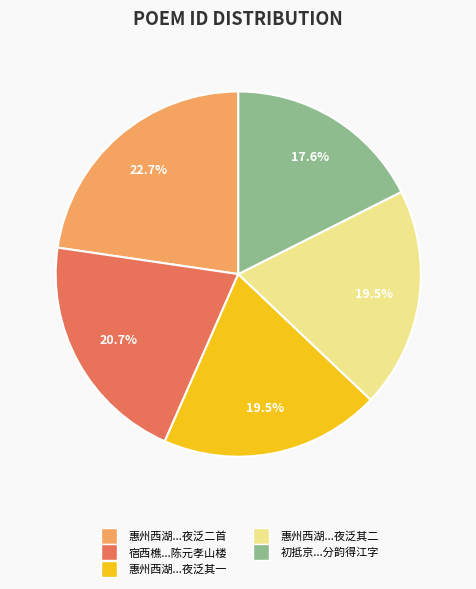

Does any single category account for the majority?

No